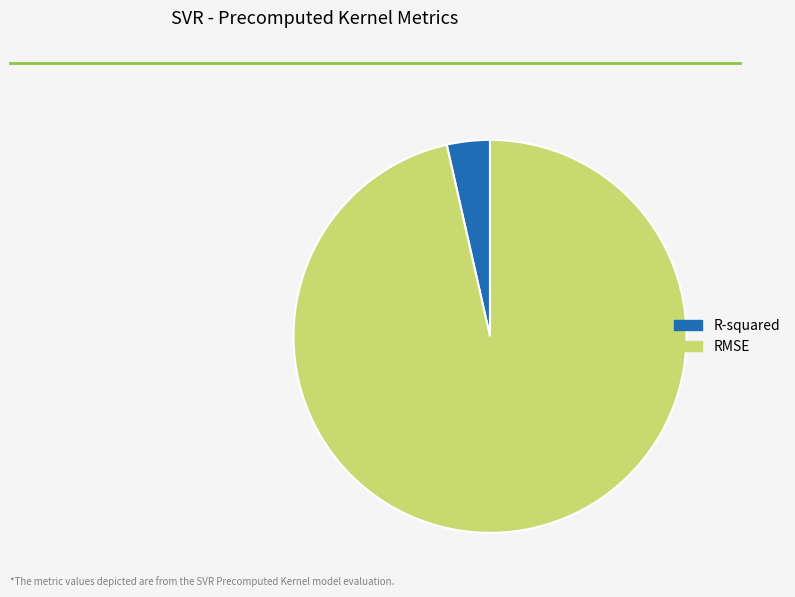

Is the sum of R-squared and RMSE greater than half?

Yes